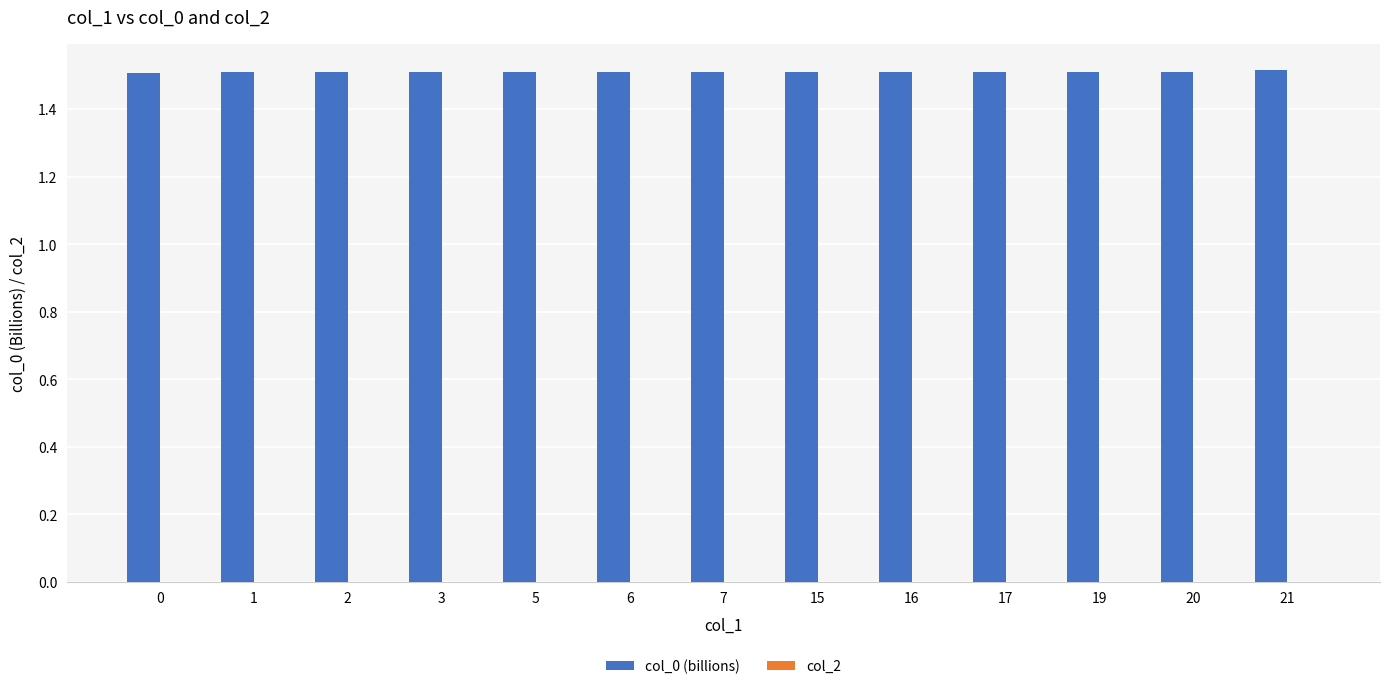

Is it true that the value at 19 is 1.5?

True